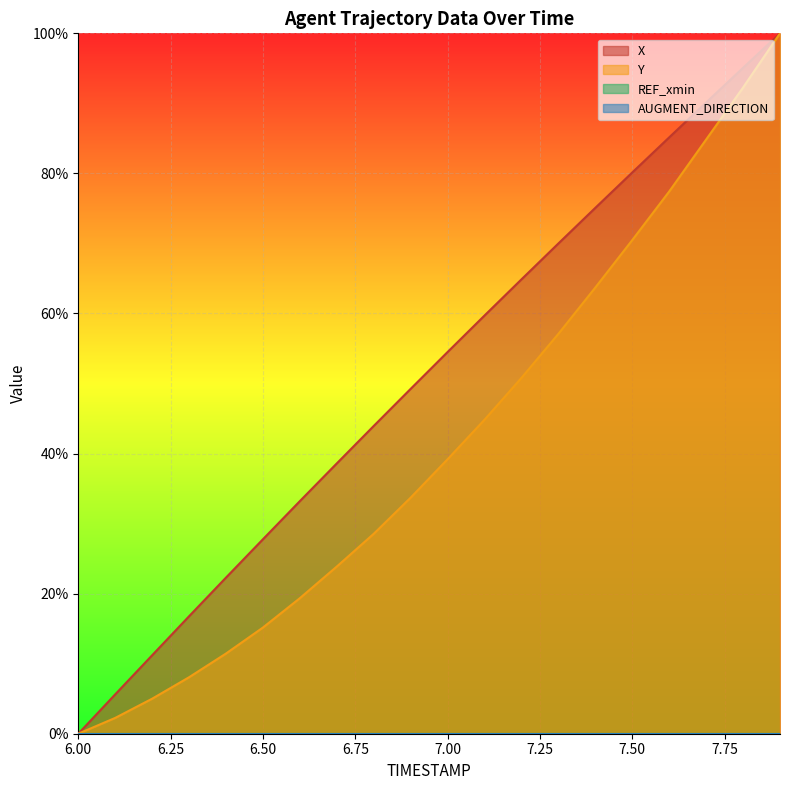

True or false: X has a value of 38.1 at 6.4.

False